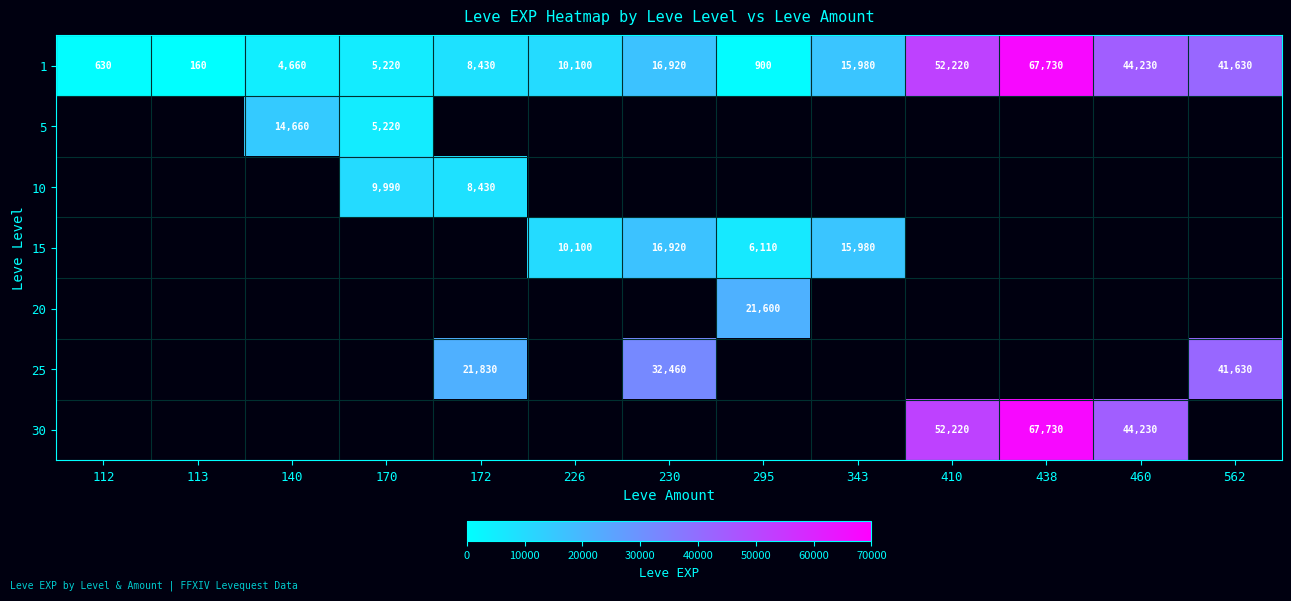

The 1 series shows 118007 at 438. True or false?

False